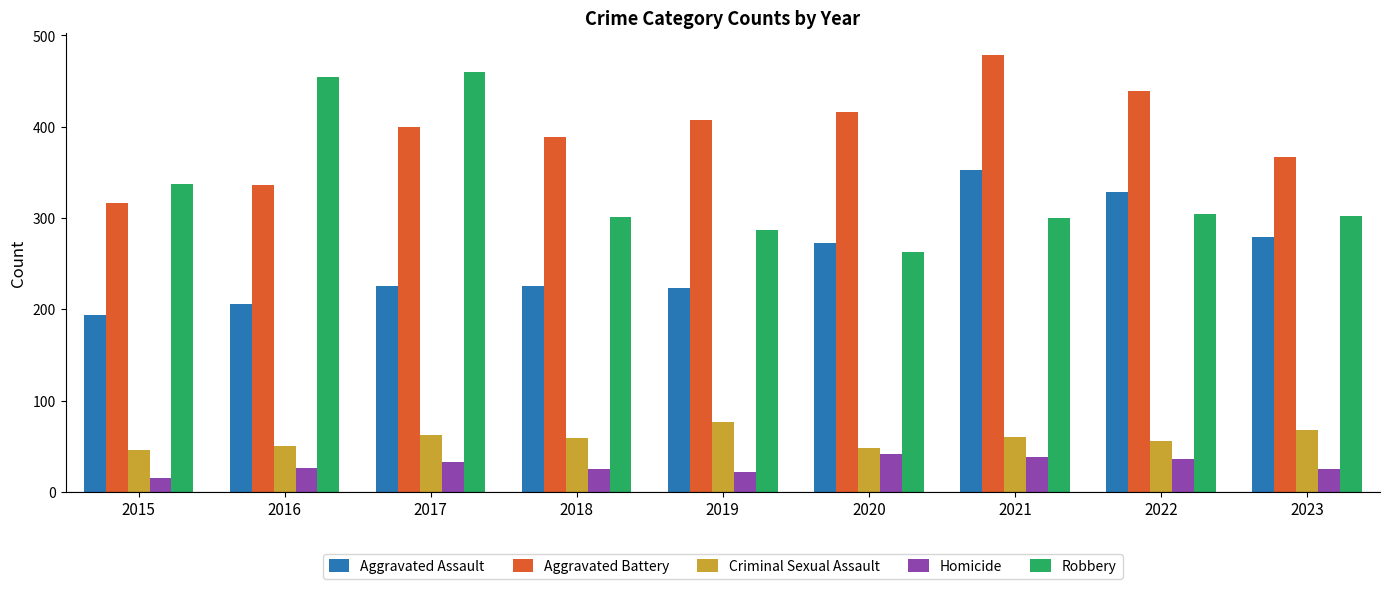

At how many categories does at least one series exceed 443?

3